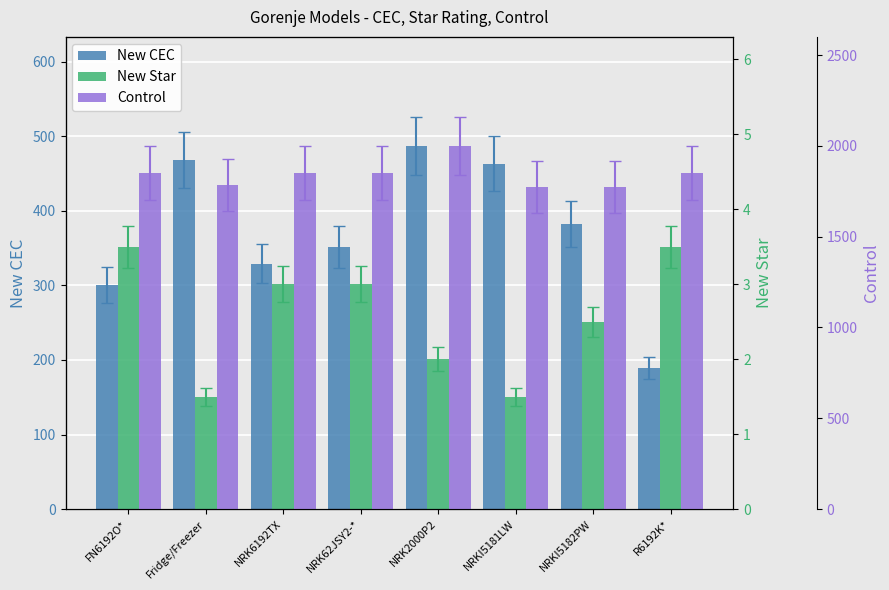

What is the total value across all series at NRK62JSY2-*?

2204.0